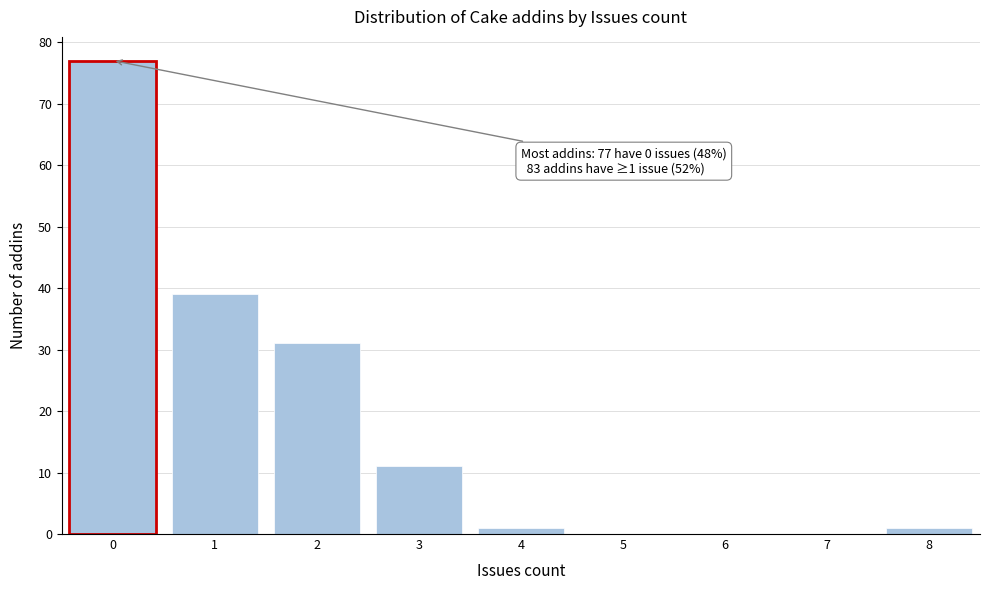

Over which range of the x-axis is the bar tallest?

-0.5 to 0.5